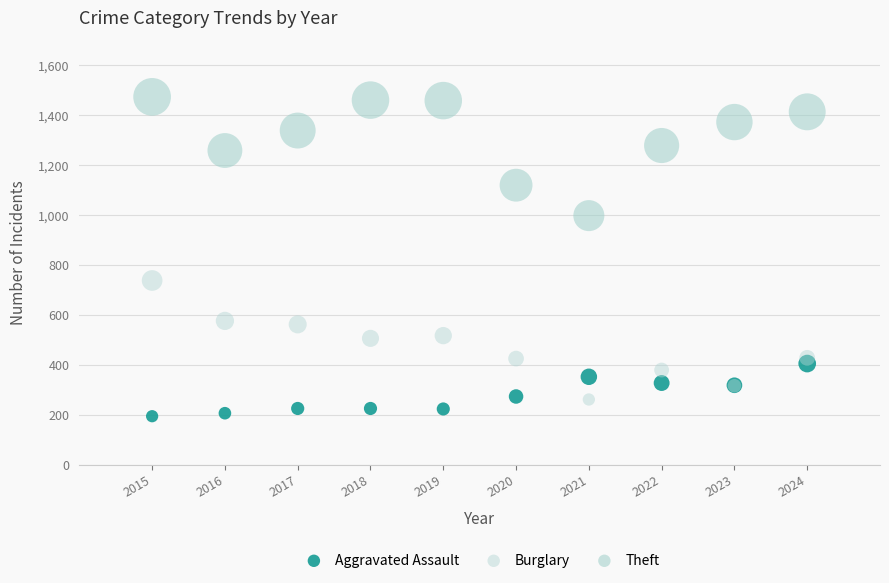

Which series reaches the maximum Y coordinate?

Theft